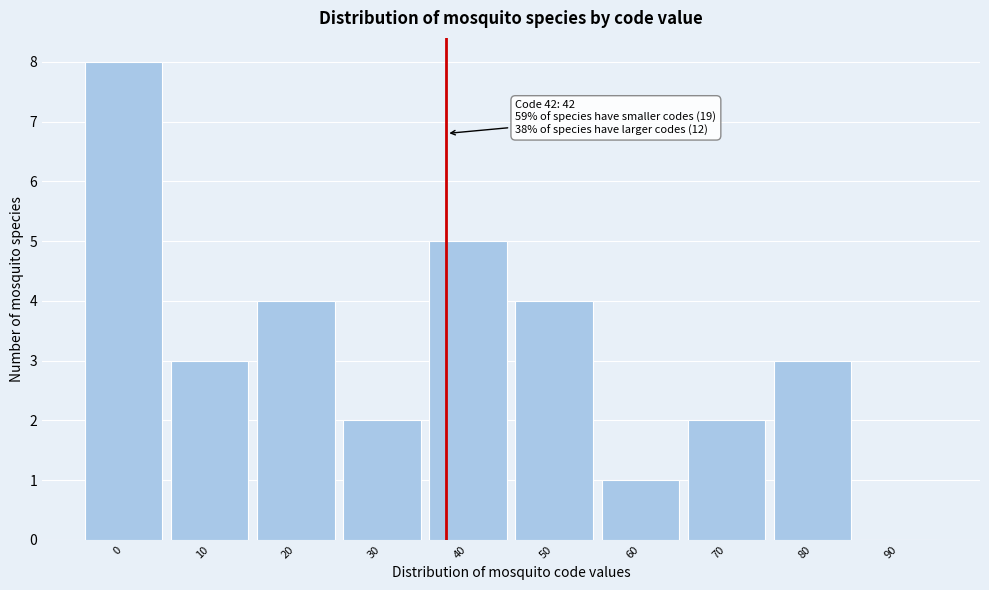

Reading left to right, list all the values displayed in this chart.

0=8	10=3	20=4	30=2	40=5	50=4	60=1	70=2	80=3	90=0